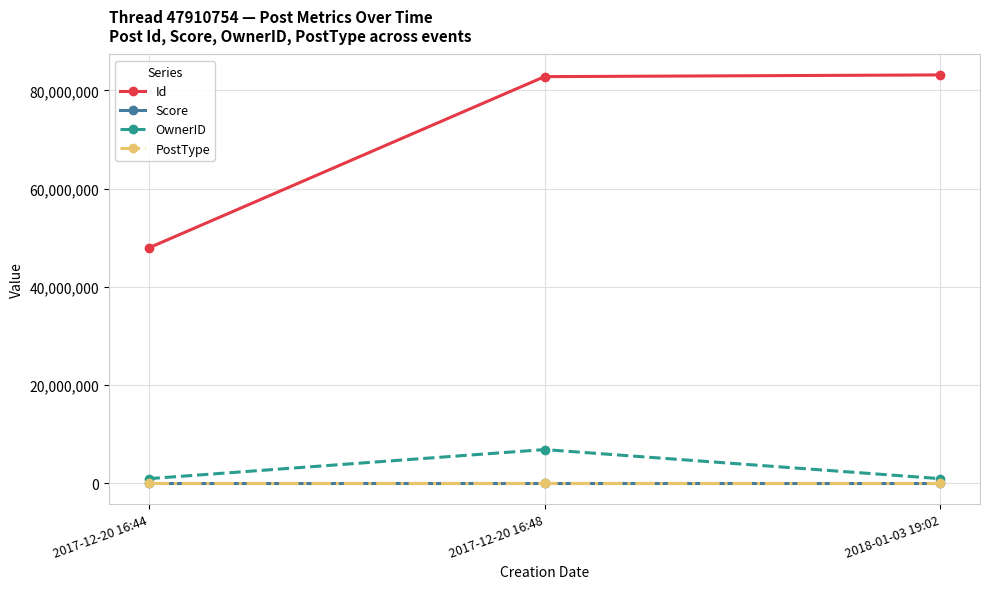

At which label does OwnerID reach its peak?

2017-12-20 16:48